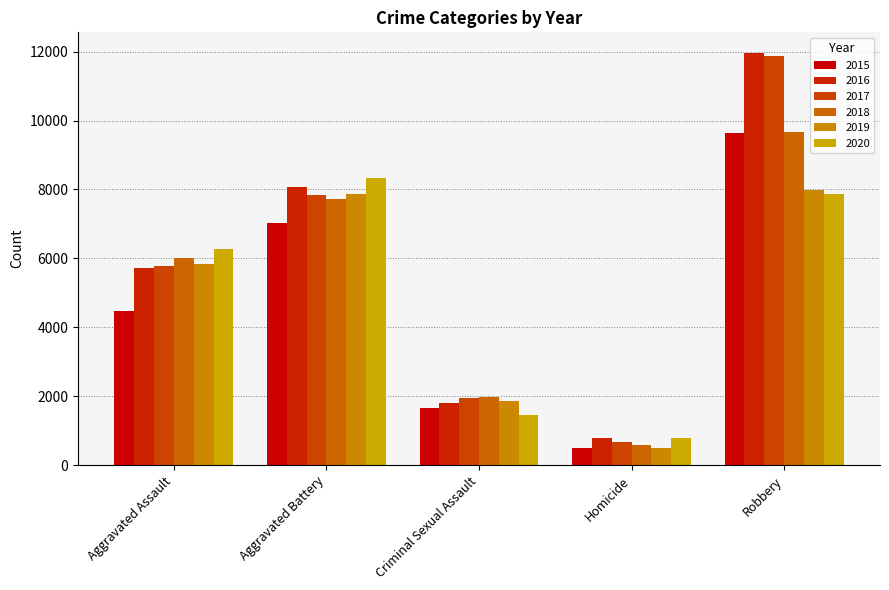

How many bars are there in each group?

6